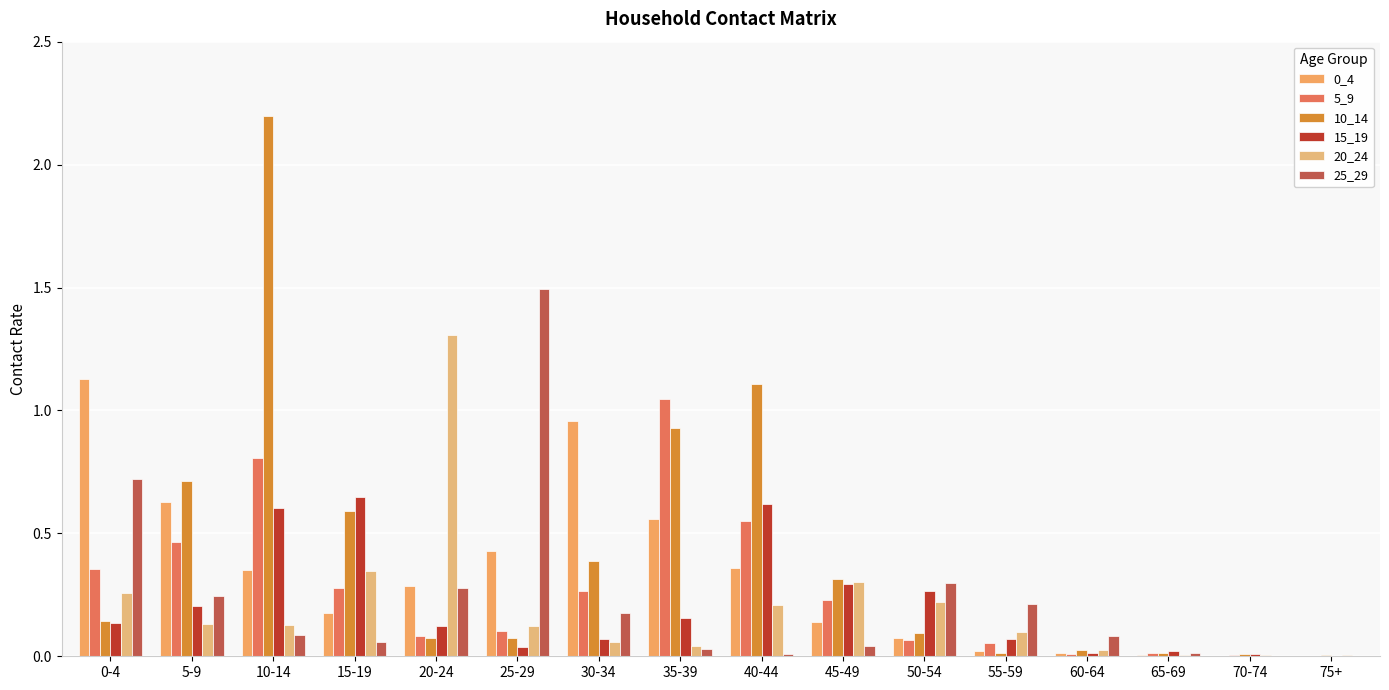

What is the total value across all series at 55-59?

0.5